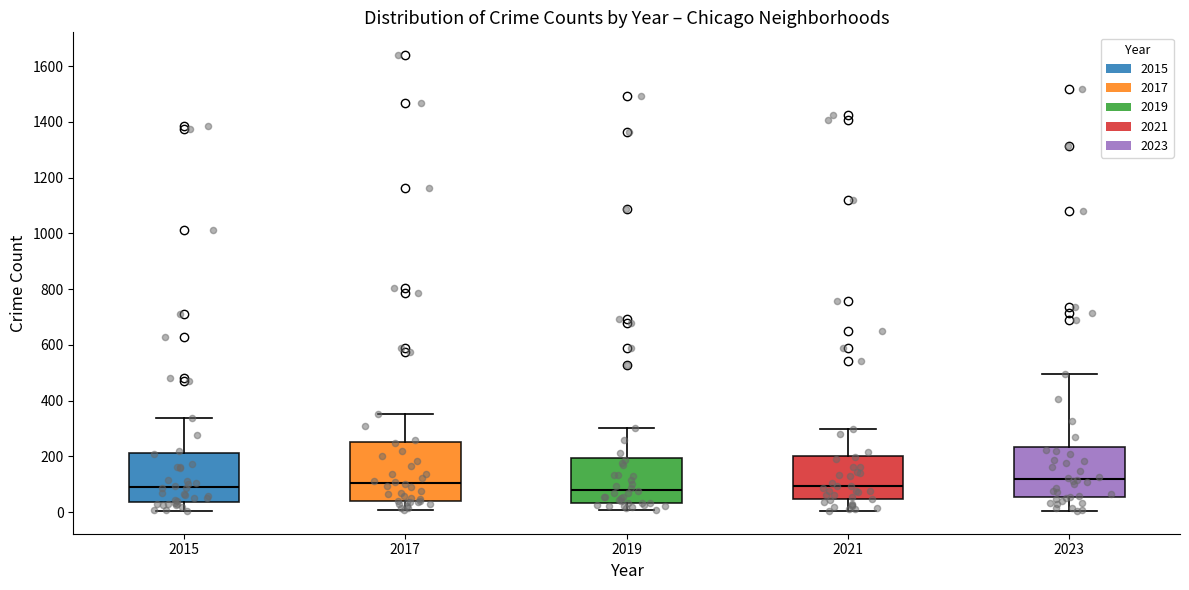

Comparing the boxes themselves (not the whiskers), which one is the tallest?

2017